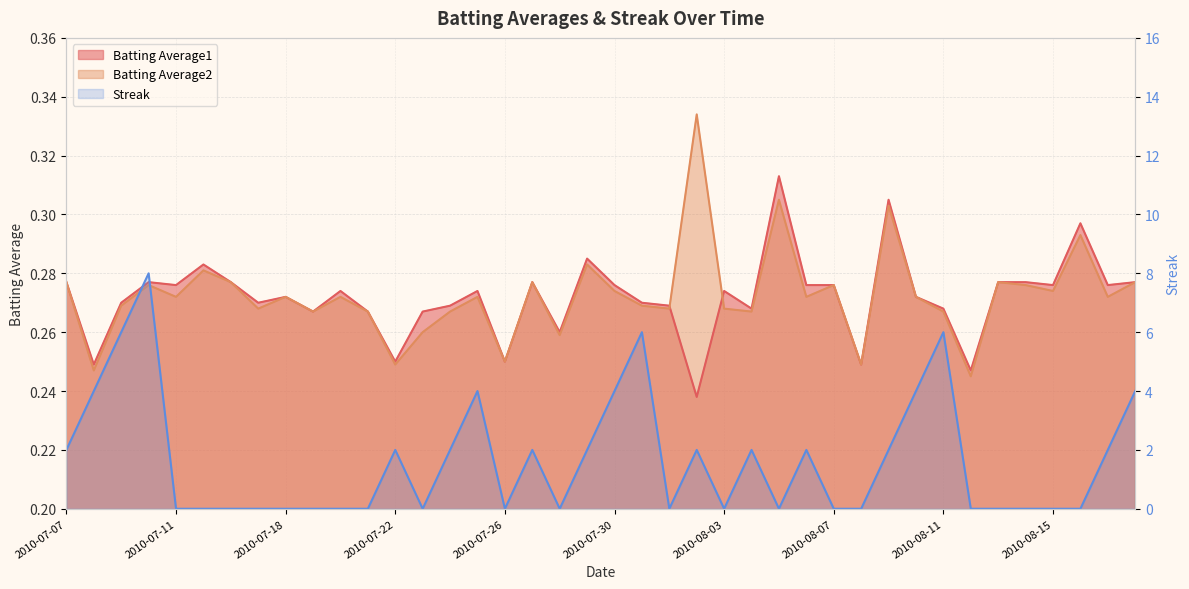

Which has a higher value, 2010-08-17 or 2010-07-15?

2010-07-15